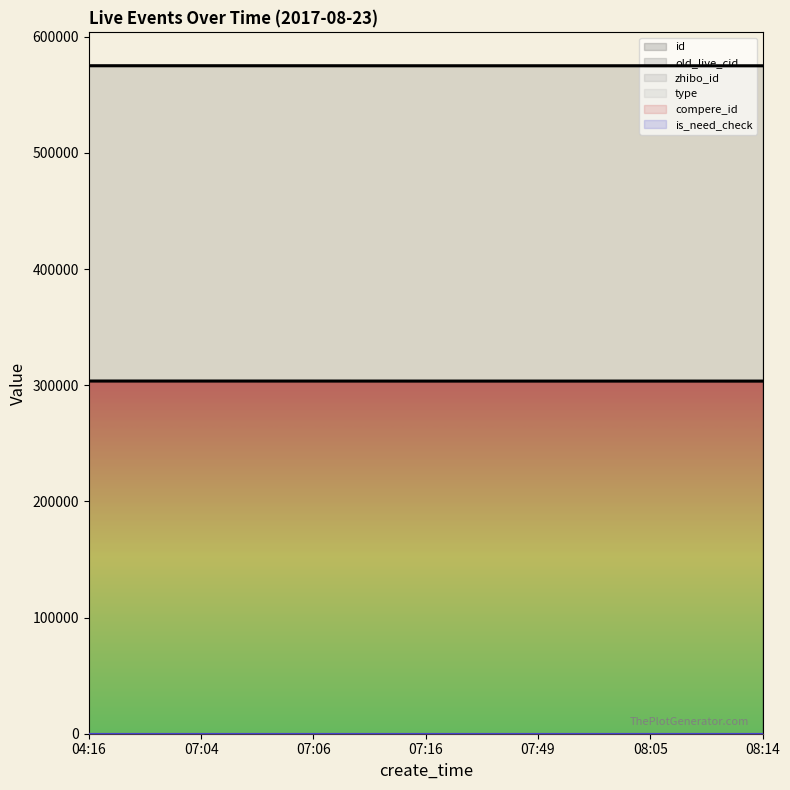

What is the label of the 6th point from the right?

07:04